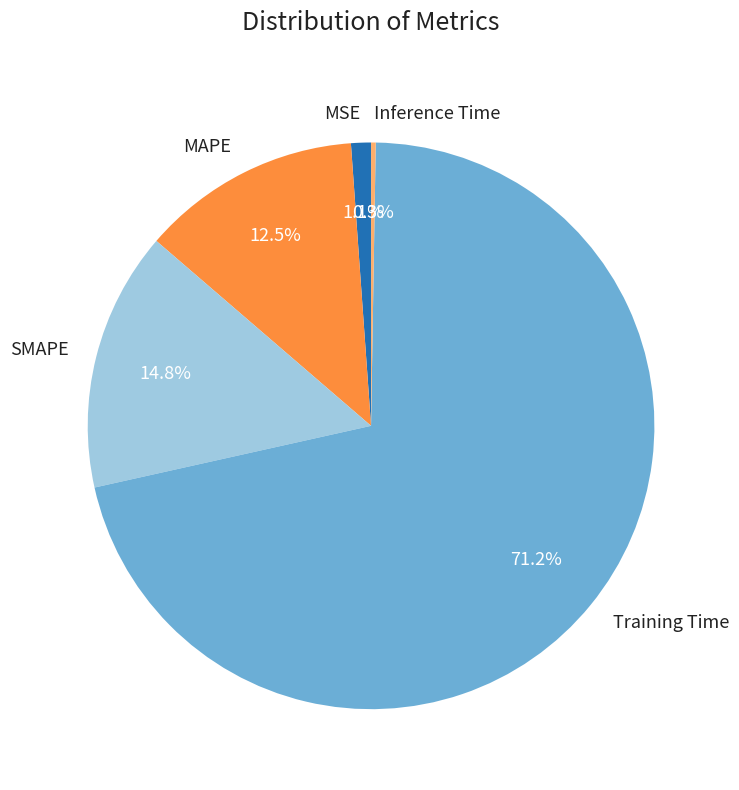

Count the number of slices in the pie.

5